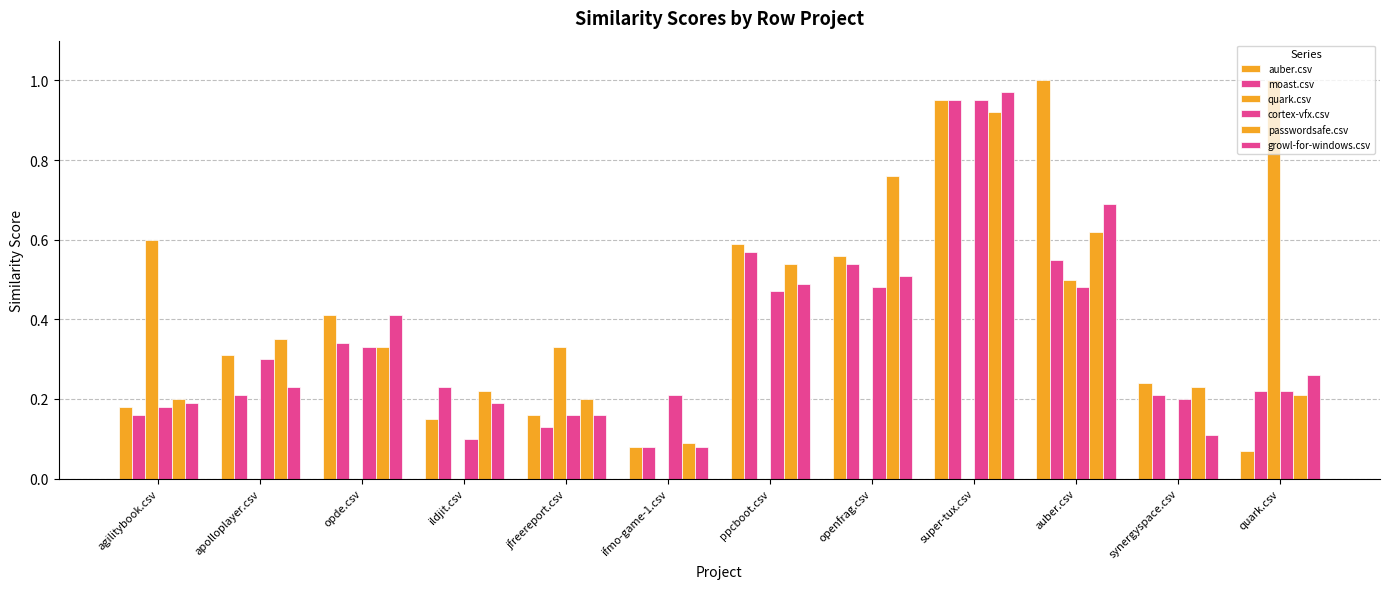

Where is moast.csv nearest to the value 0?

ifmo-game-1.csv